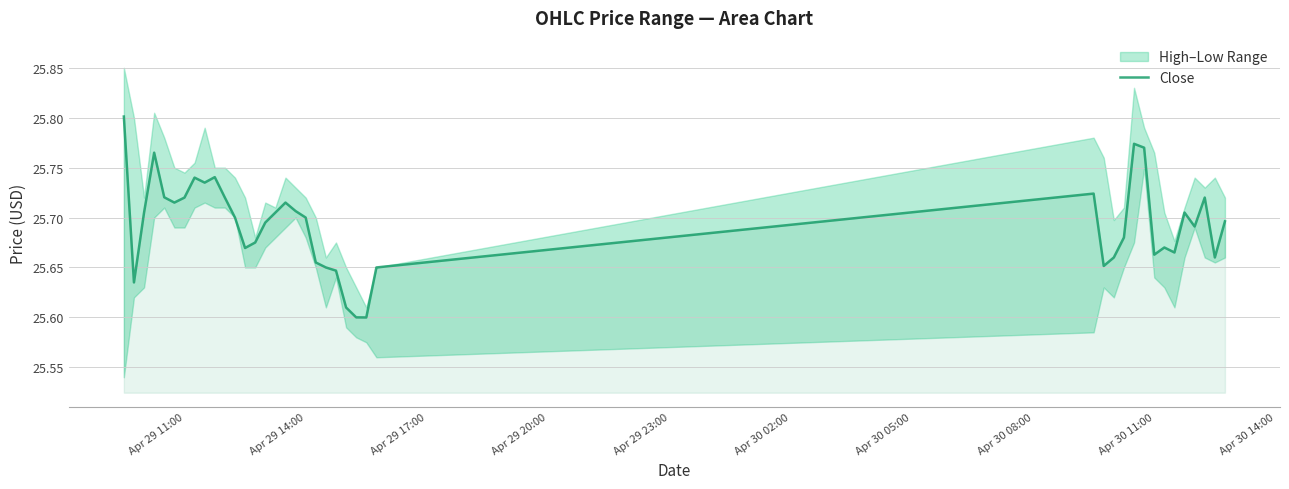

How many values are between 25 and 26?

40